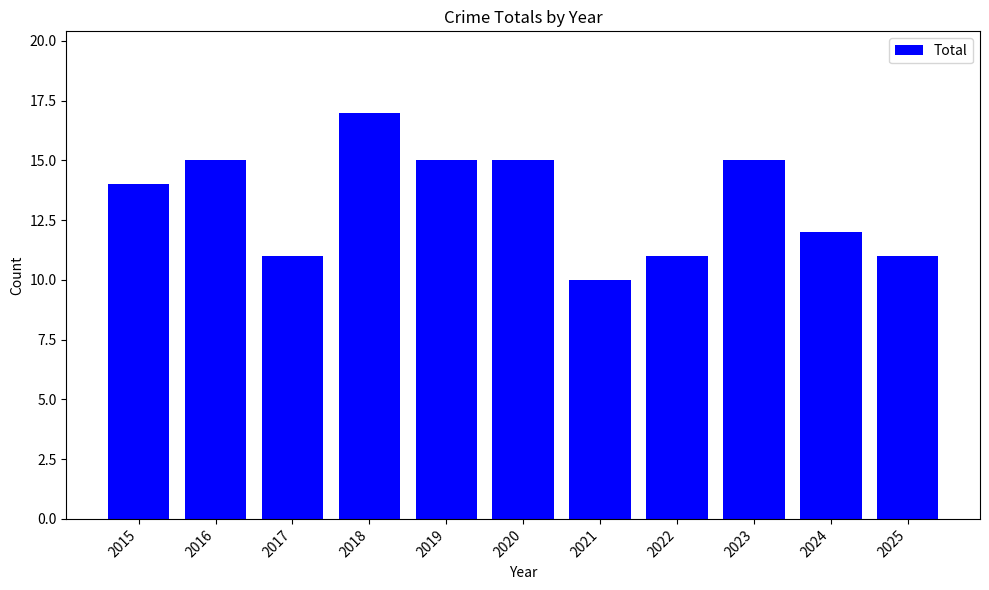

Which has a higher value, 2018 or 2015?

2018